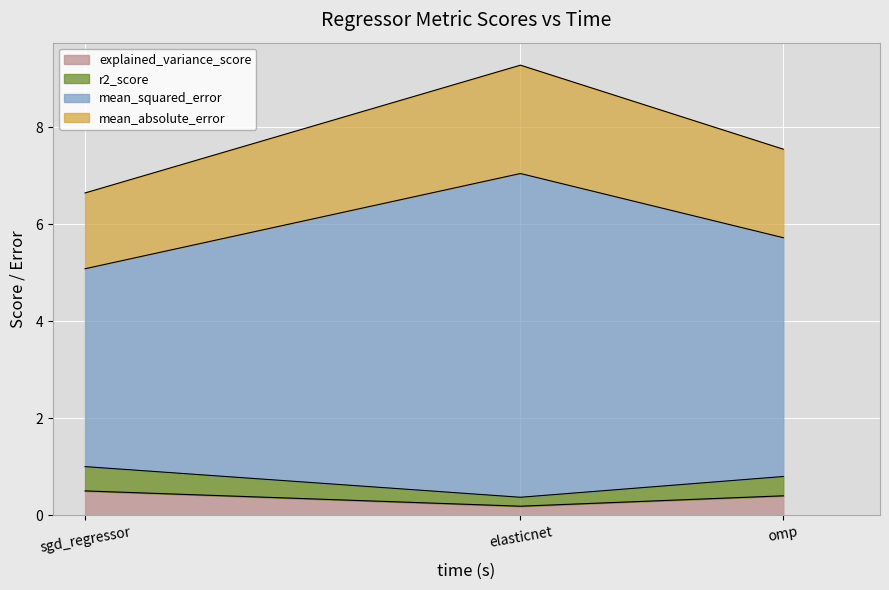

Is the value of mean_absolute_error at omp greater than the value of explained_variance_score at elasticnet?

Yes